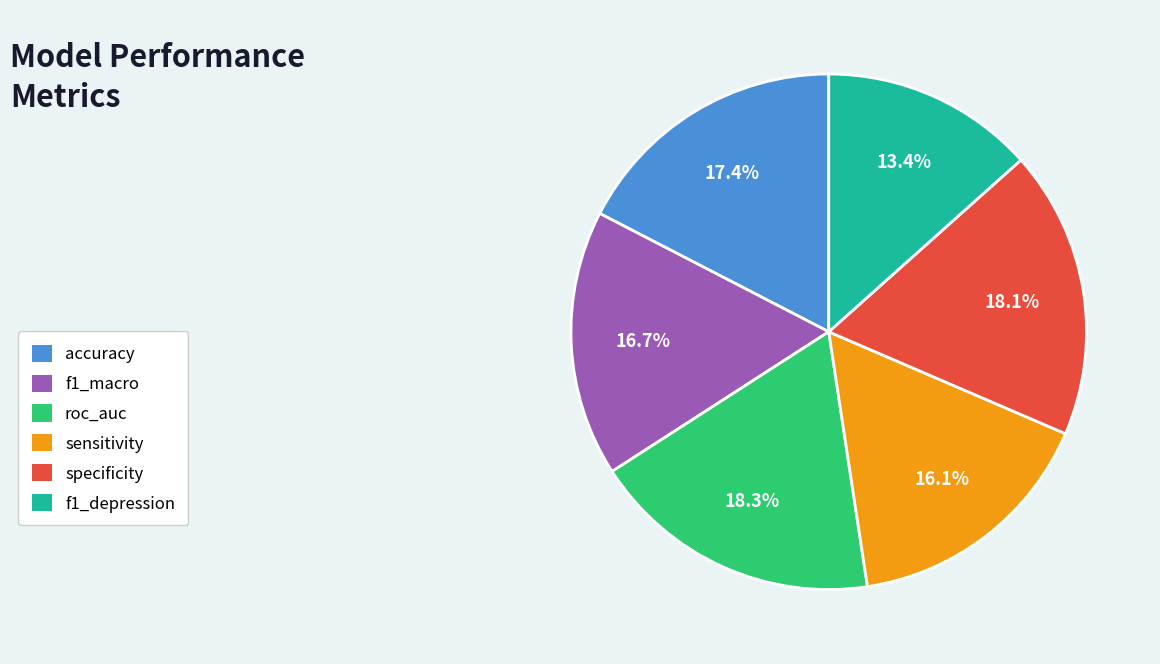

Does any single category account for the majority?

No